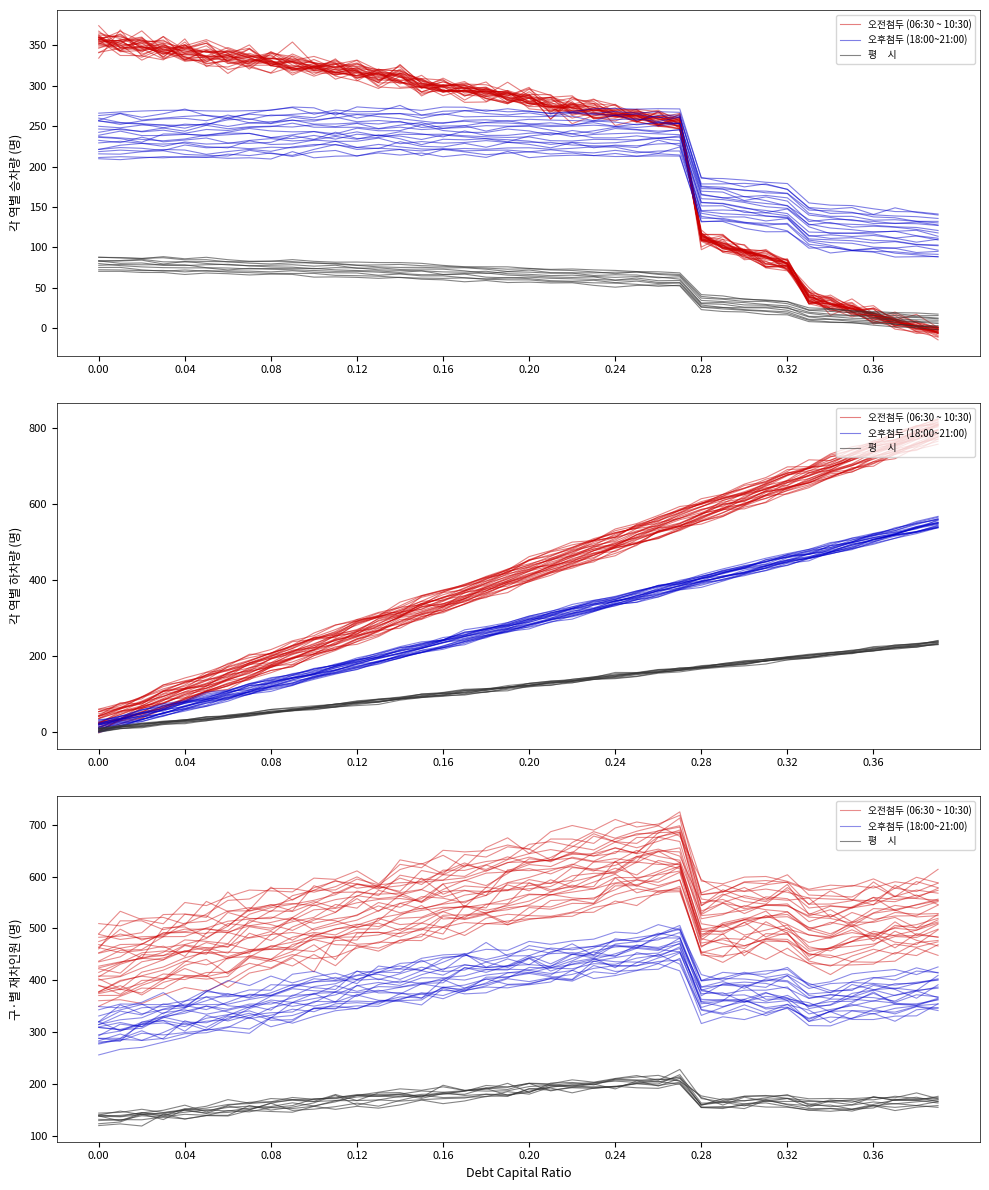

What is the value of the 오후첨두 (18:00~21:00) point at the 2nd from the left?

266.6